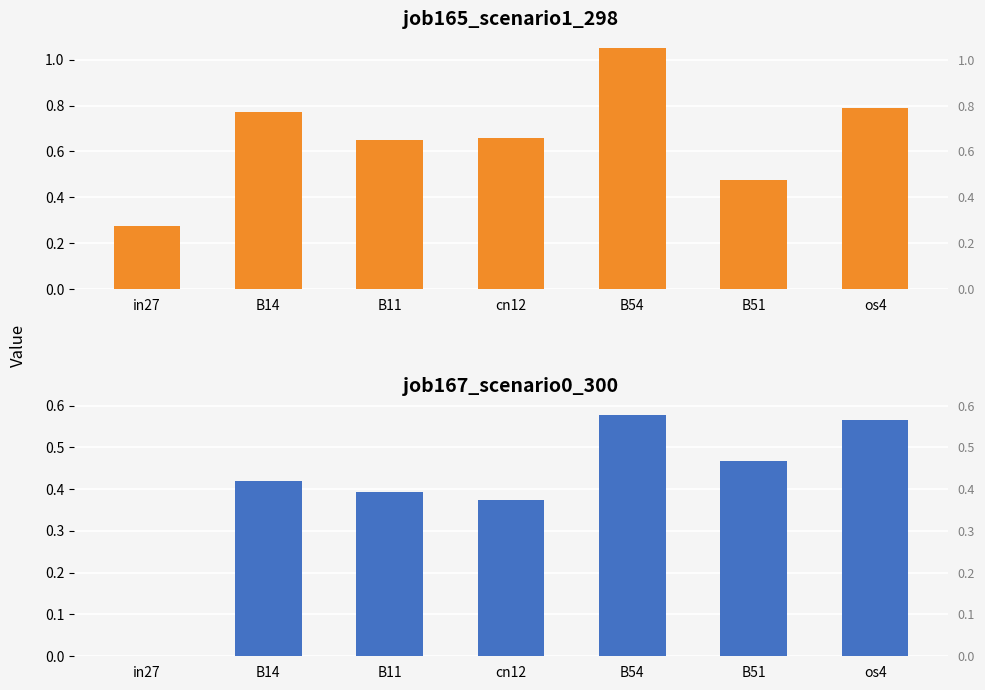

Rank the series at B14 from lowest to highest value.

job167_scenario0_300, job165_scenario1_298